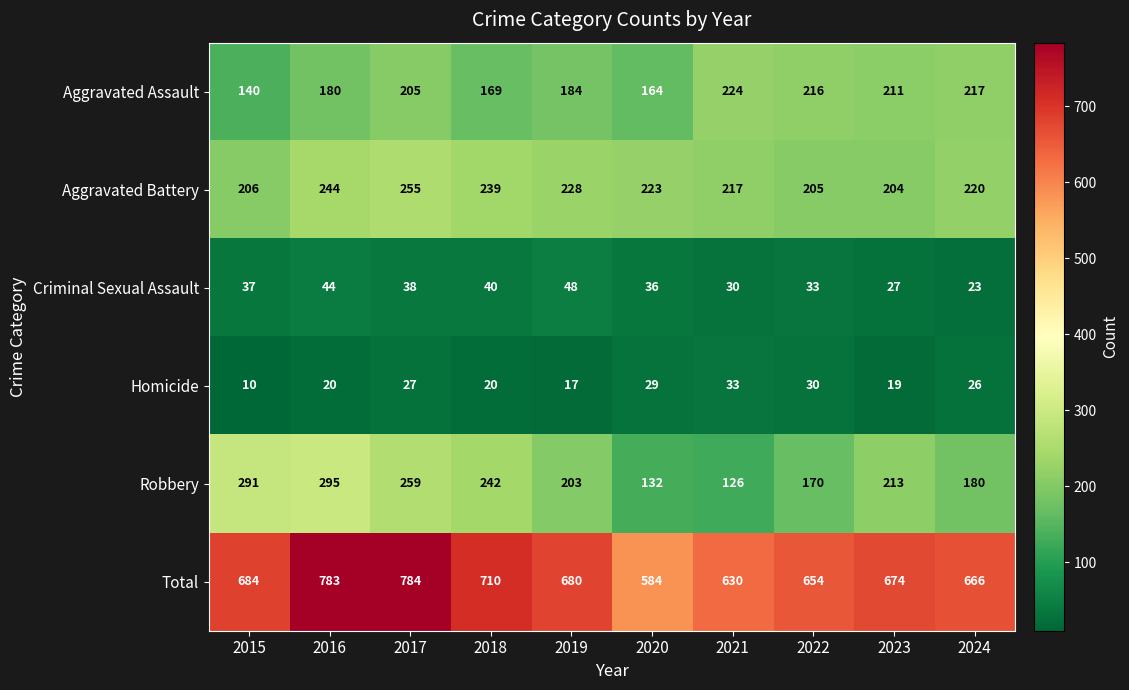

What is the approximate value of Aggravated Assault at 2020?

164